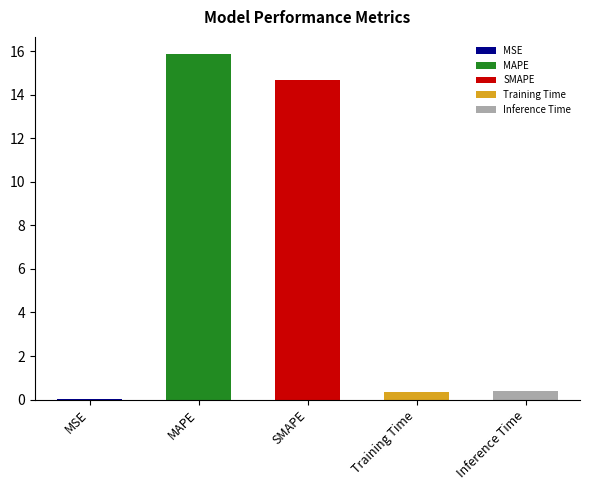

What is the label of the 2nd bar from the left?

MAPE